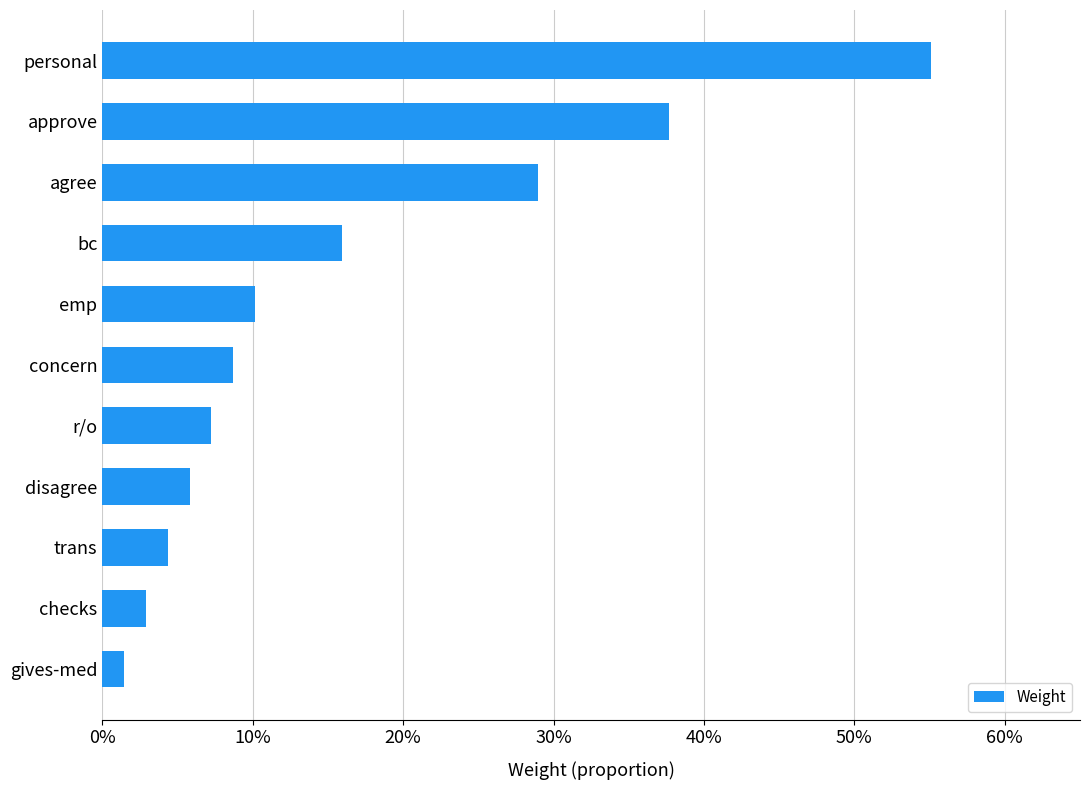

Rank the categories by value from highest to lowest.

personal, approve, agree, bc, emp, concern, r/o, disagree, trans, checks, gives-med